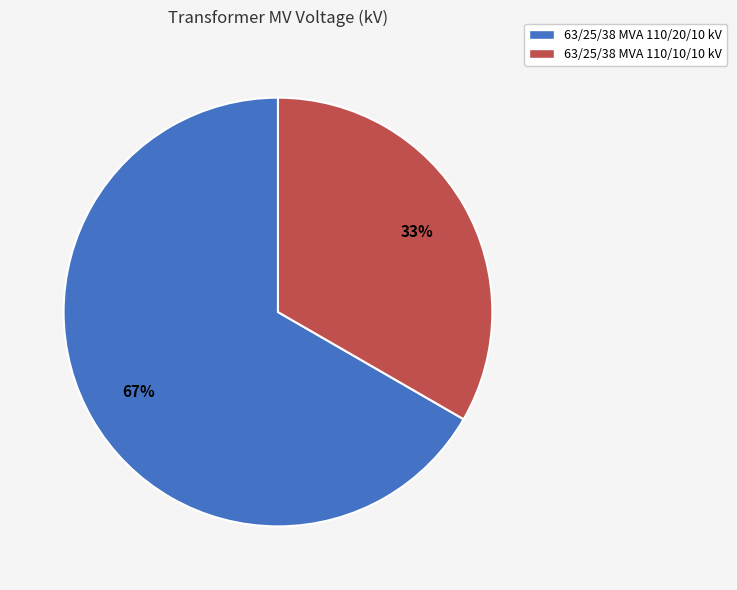

Is the sum of 63/25/38 MVA 110/10/10 kV and 63/25/38 MVA 110/20/10 kV greater than half?

Yes